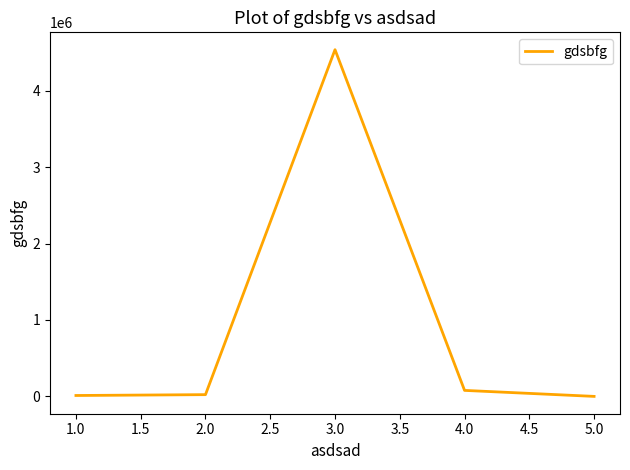

How many interior local peaks (higher than both neighbors) does the data have?

1